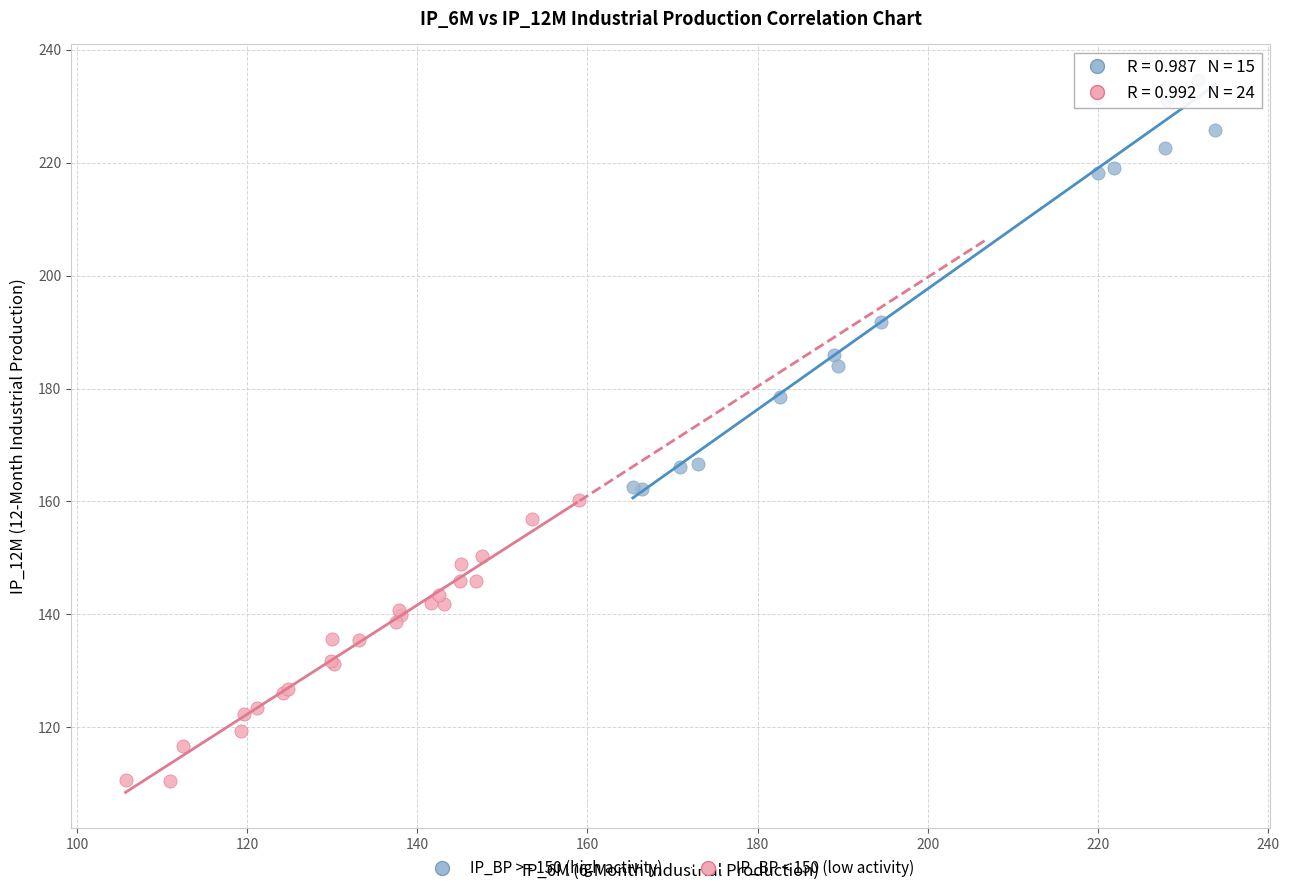

Which series has the widest spread of Y values?

IP_BP >= 150 (high activity)